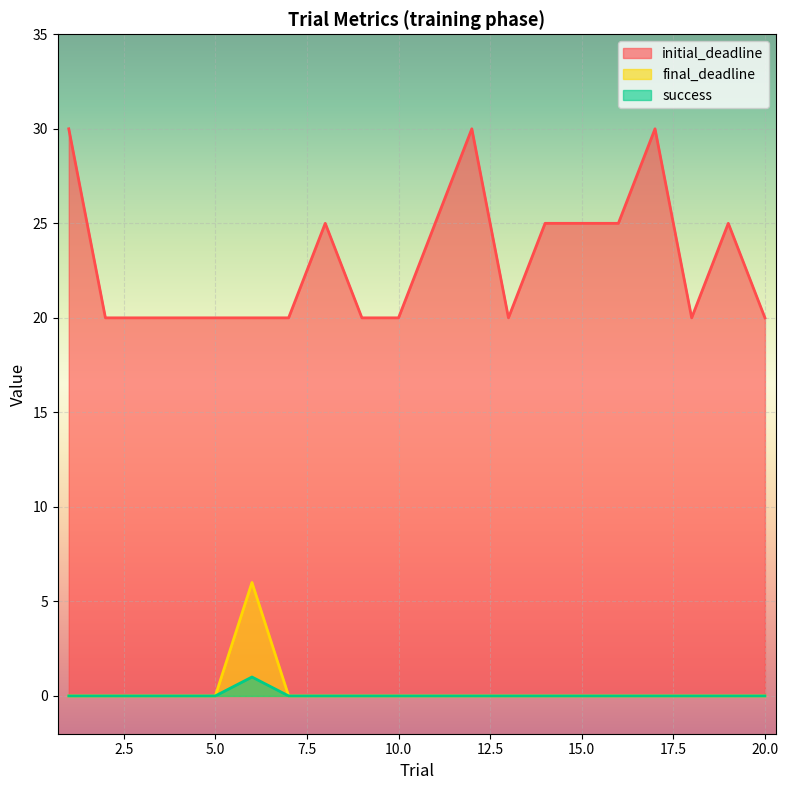

True or false: initial_deadline and success intersect in this chart.

False